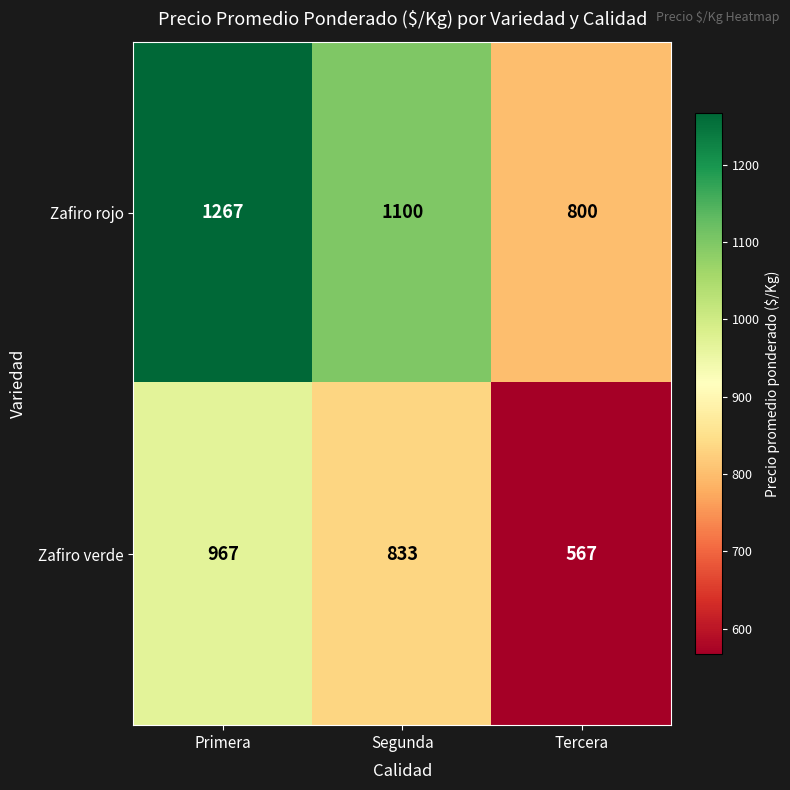

The Zafiro rojo series shows 1267 at Primera. True or false?

True